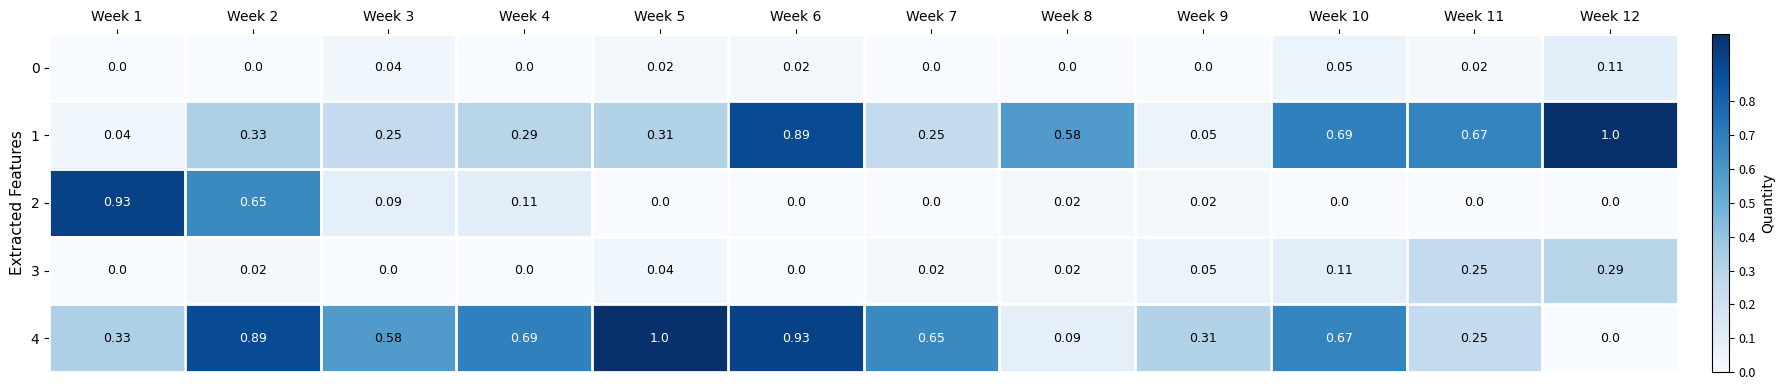

Is the value of 1 at Week 2 greater than the value of 2 at Week 7?

Yes